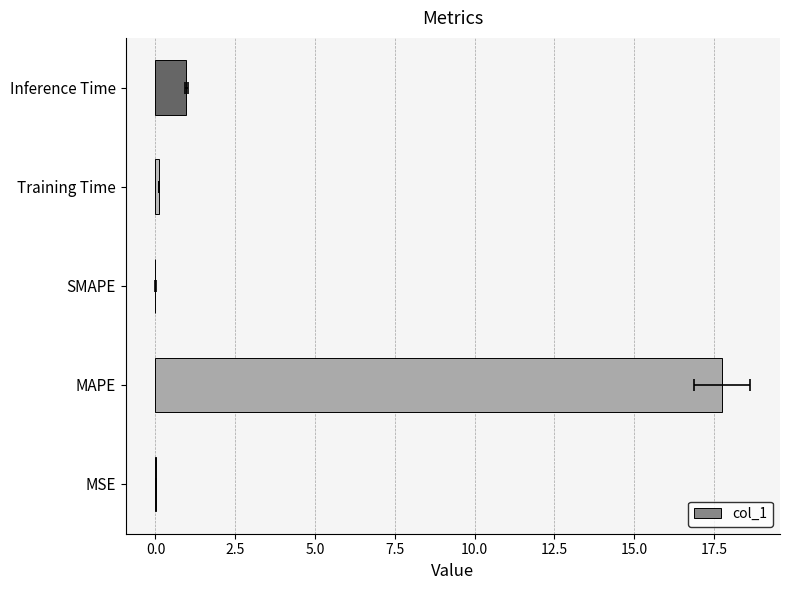

What is the average value?

3.8